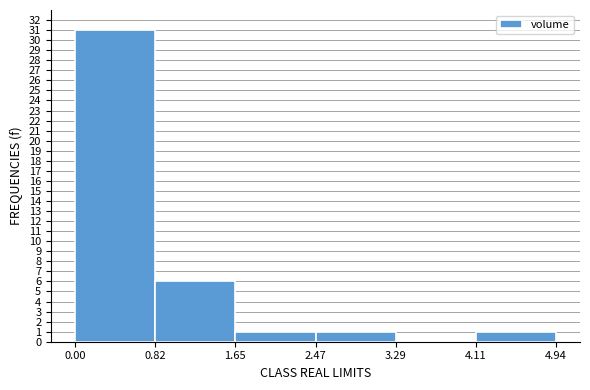

How tall is the bar that spans 0.82 to 1.65 on the x-axis? The values are not printed on the chart, so give them approximately, as read against the axis.

6